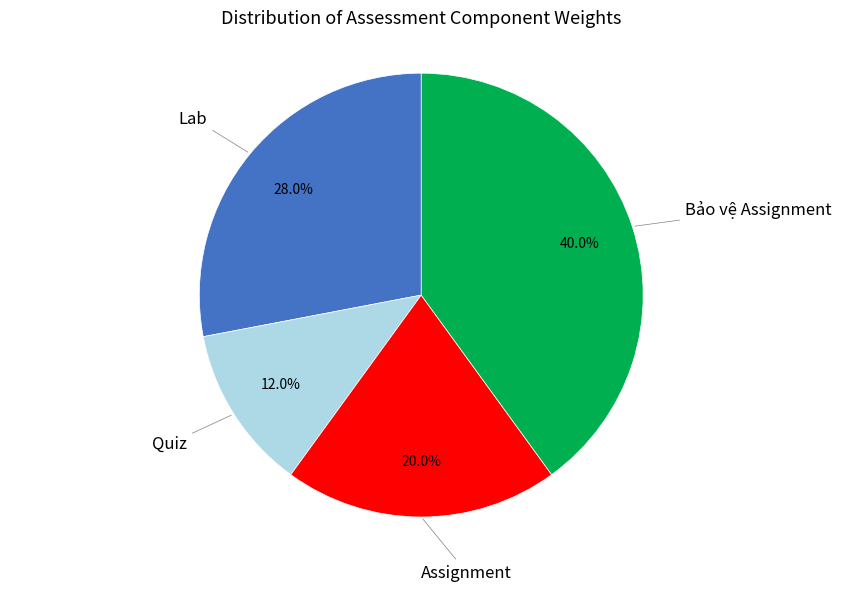

Is there a majority slice in this chart?

No